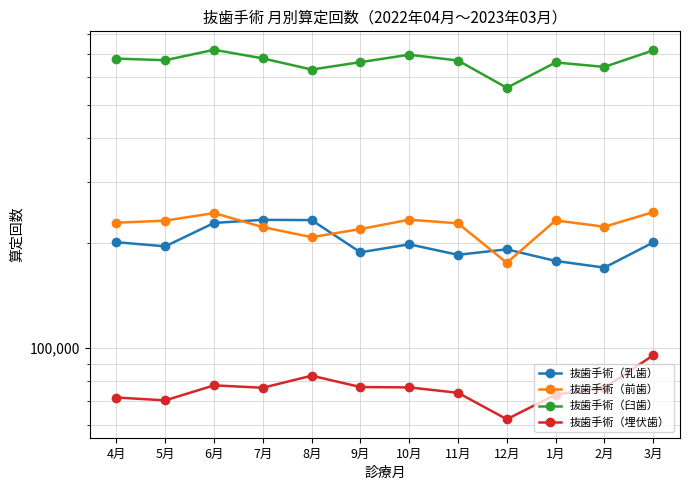

Is the value of 抜歯手術（前歯） at 8月 greater than the value of 抜歯手術（乳歯） at 3月?

Yes